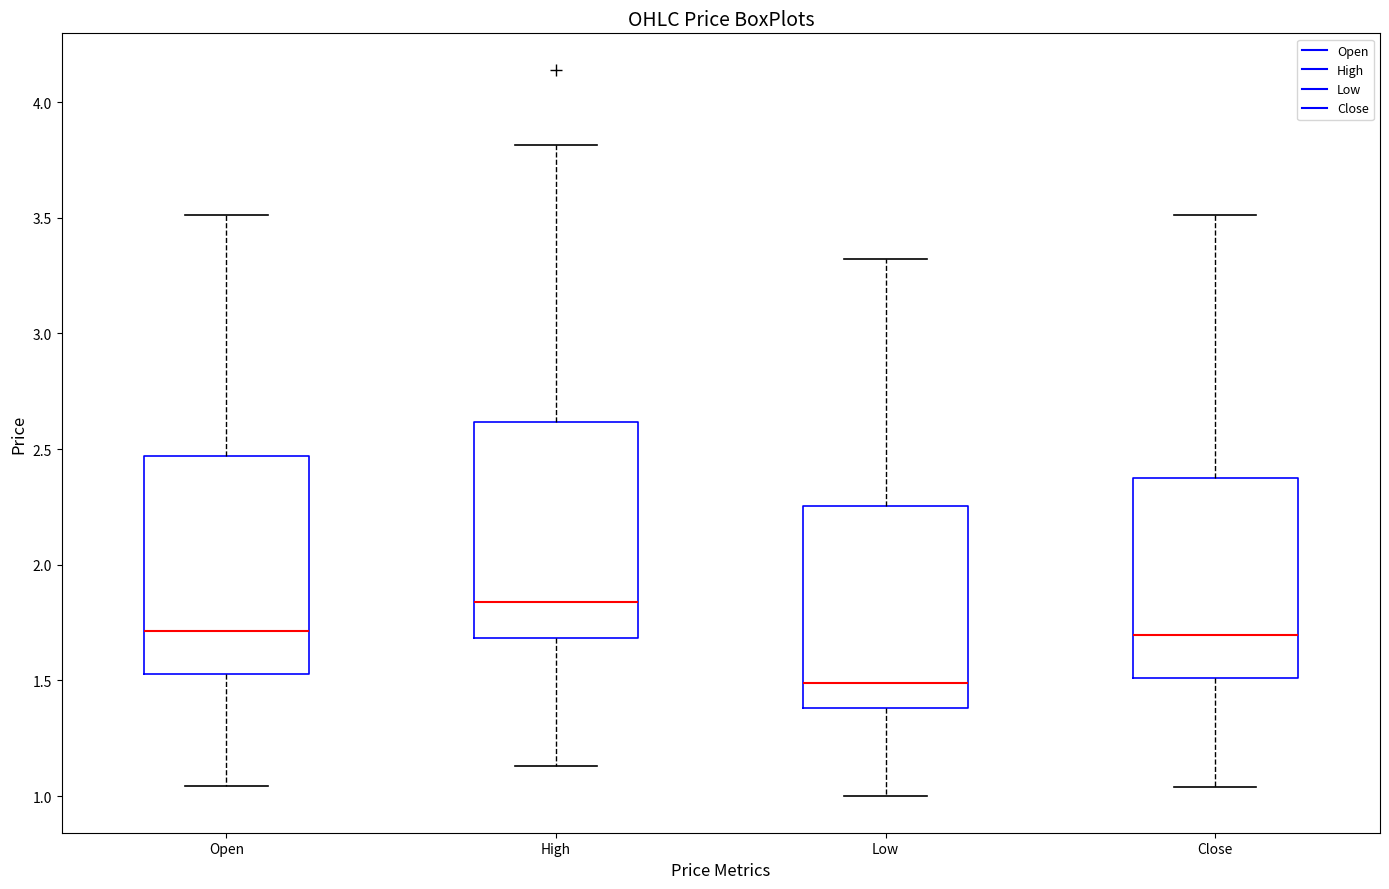

Reading left to right, read every box against the y-axis: the position of its median line, the range the box covers, and the ends of its whiskers. The values are not printed on the chart, so give them approximately, as read against the axis.

Open: median 1.70, box 1.55 to 2.45, whiskers 1.05 to 3.50
High: median 1.85, box 1.70 to 2.60, whiskers 1.15 to 3.80
Low: median 1.50, box 1.40 to 2.25, whiskers 1.00 to 3.30
Close: median 1.70, box 1.50 to 2.40, whiskers 1.05 to 3.50